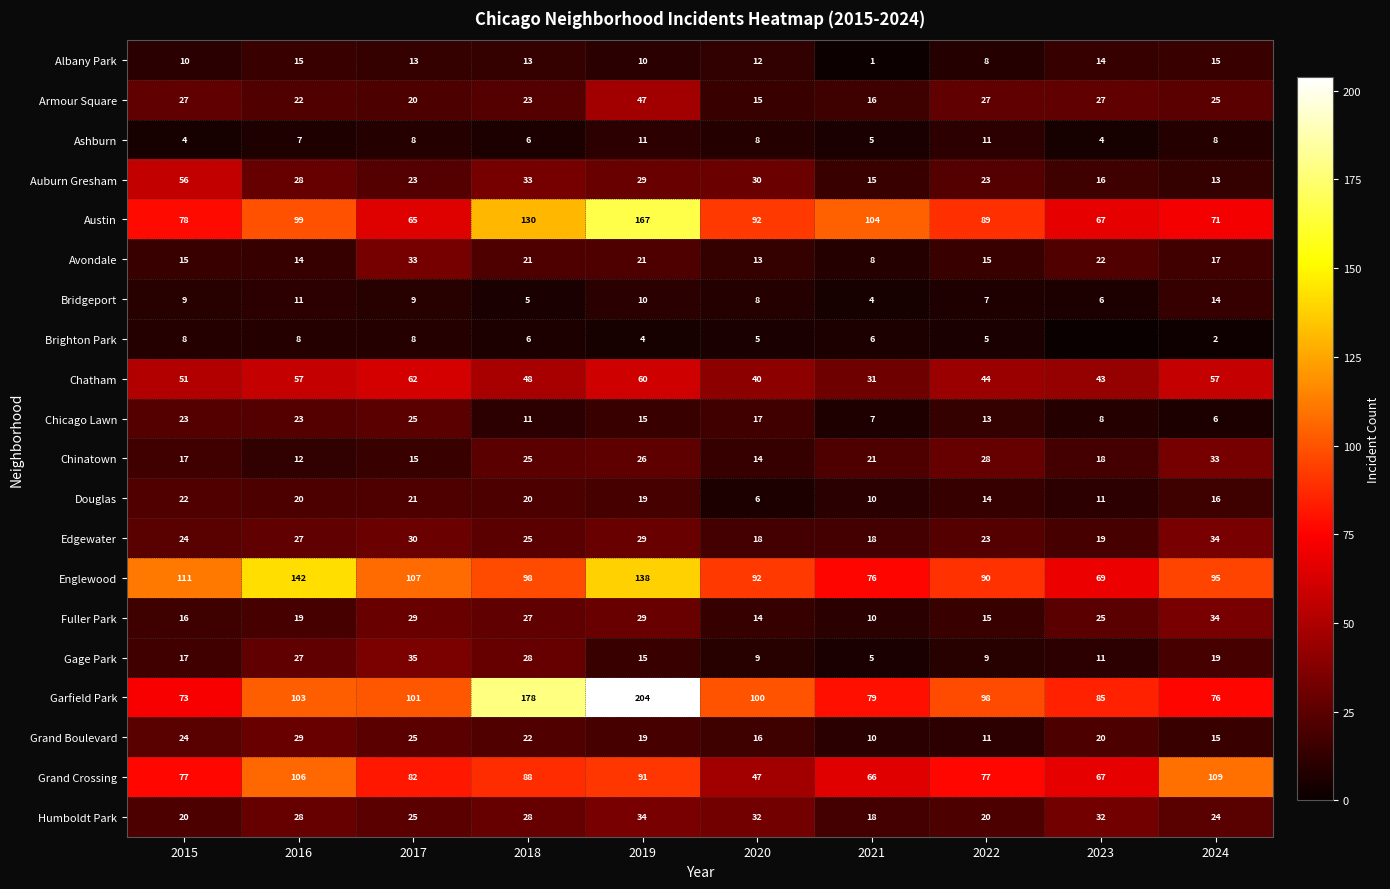

What is the highest value of the Albany Park series?

15